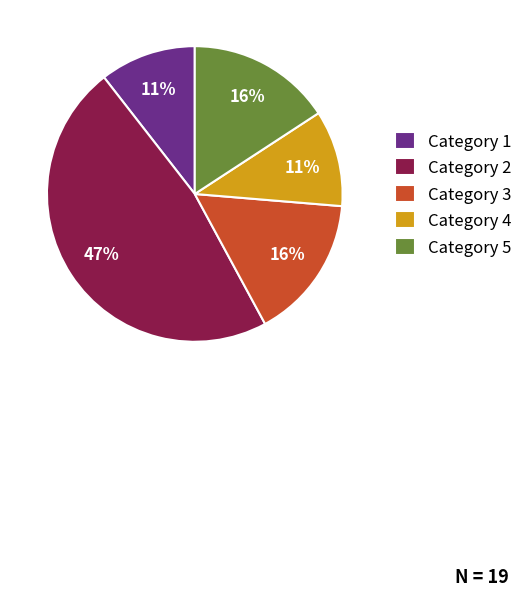

Which slice is the largest?

Category 2